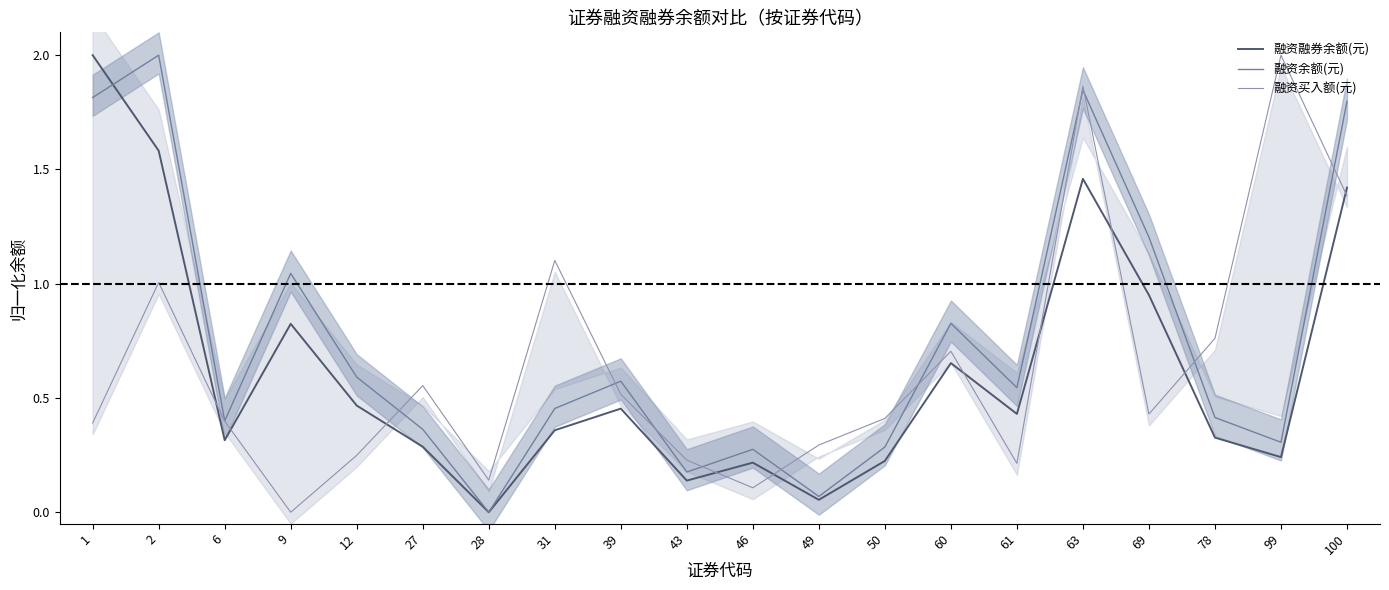

In 融资余额(元), how many points are lower than both neighbors (excluding endpoints)?

6